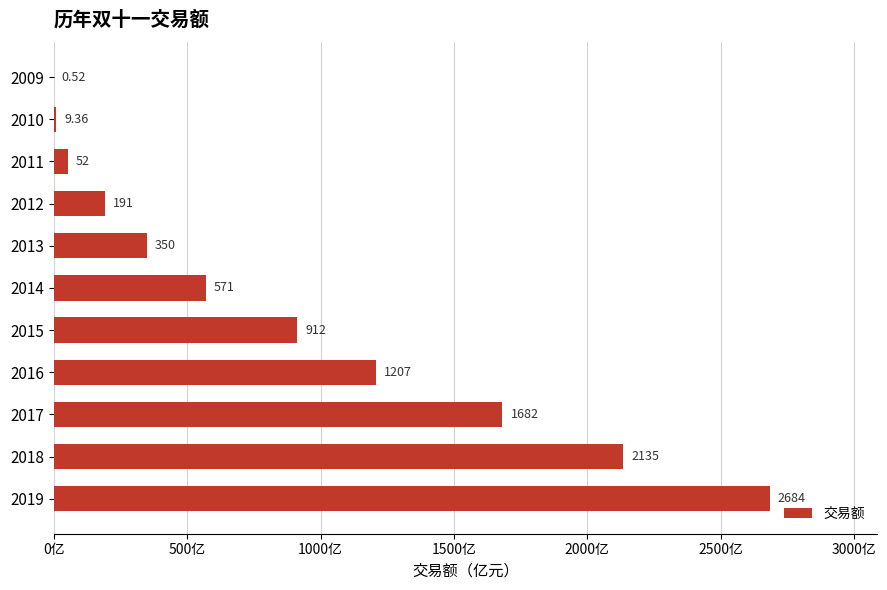

What is the change in value from 2014 to 2017?

+1111.0